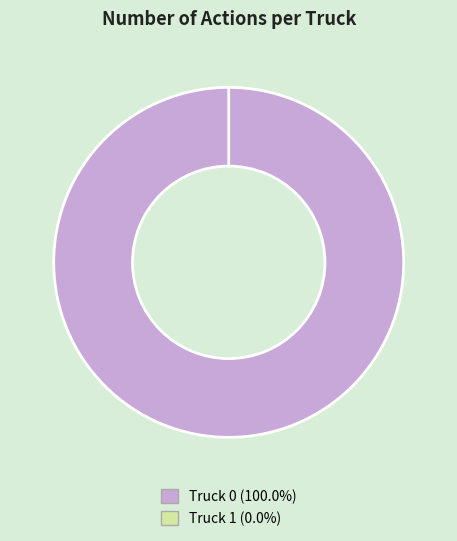

Rank the categories by value from lowest to highest.

Truck 1, Truck 0